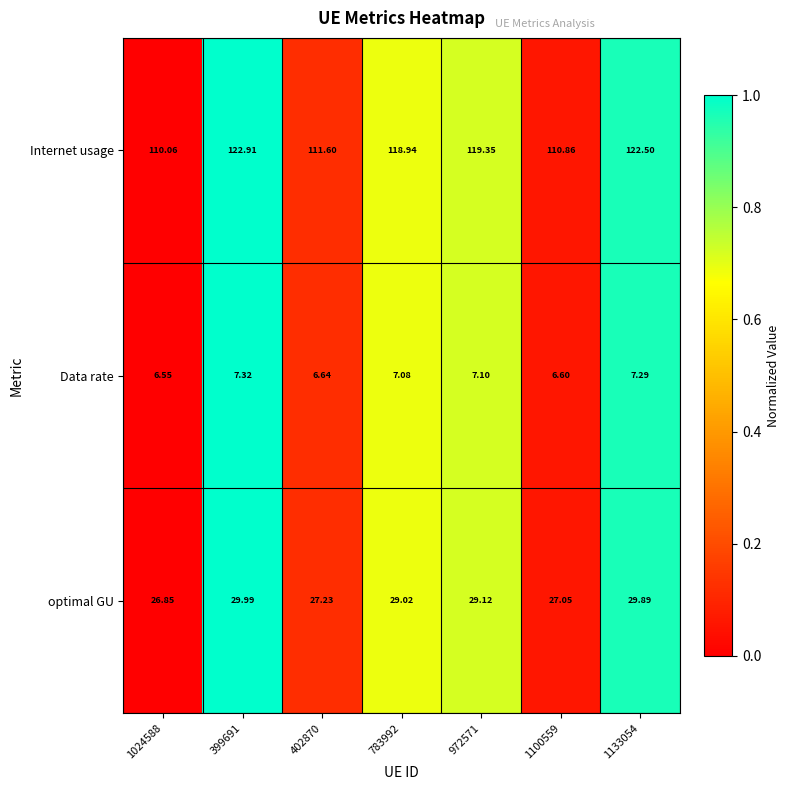

Between 399691 and 1133054, which series saw the biggest shift?

Internet usage